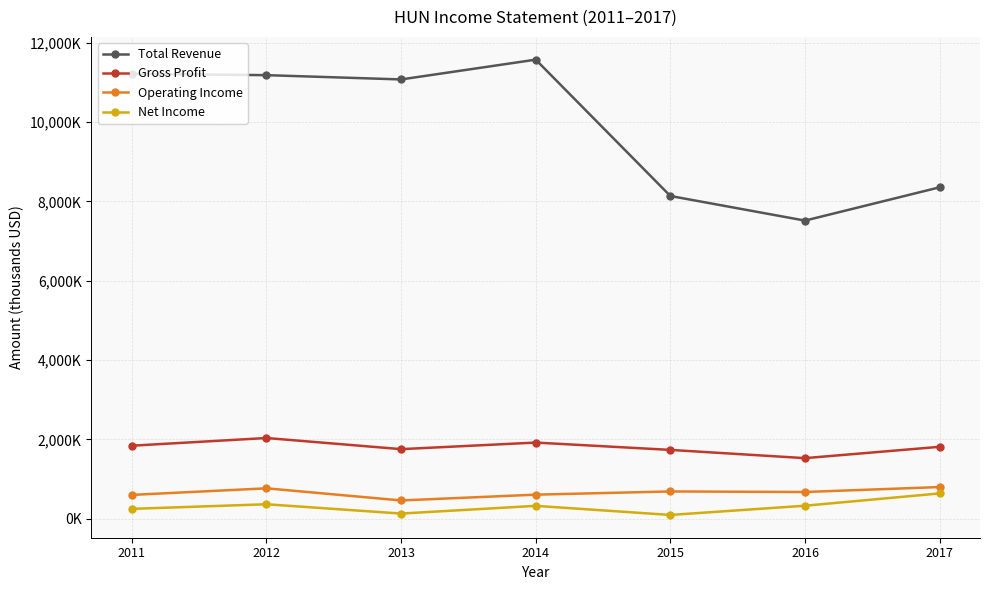

At which label is Gross Profit closest to 1780000?

2013